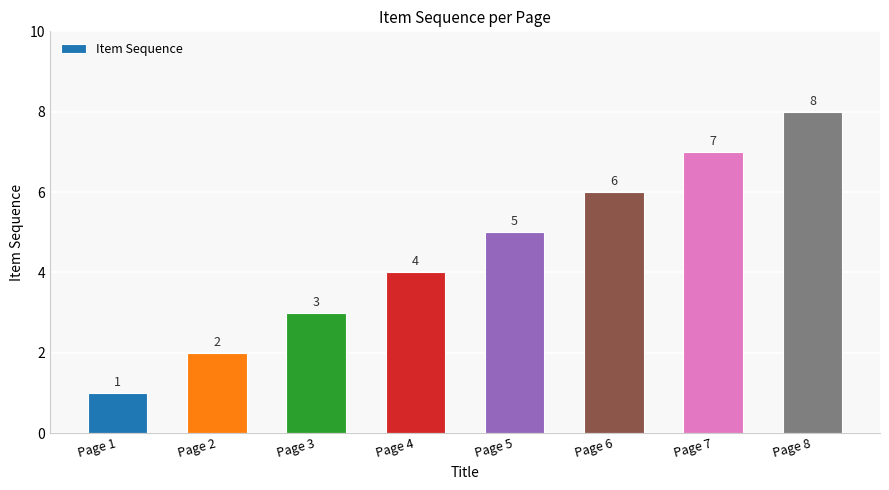

Count the number of categories in the chart.

8